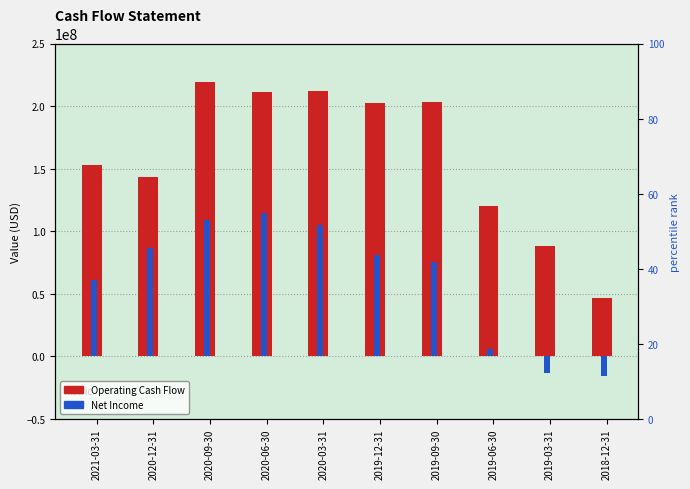

What is the label of the 7th bar from the left?

2019-09-30